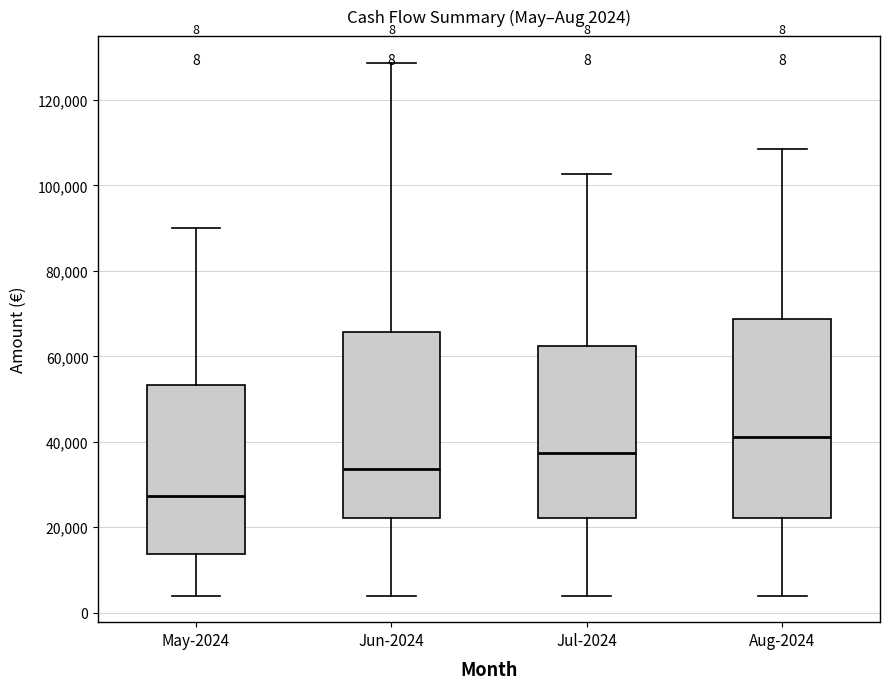

Which box's median line is the highest?

Aug-2024